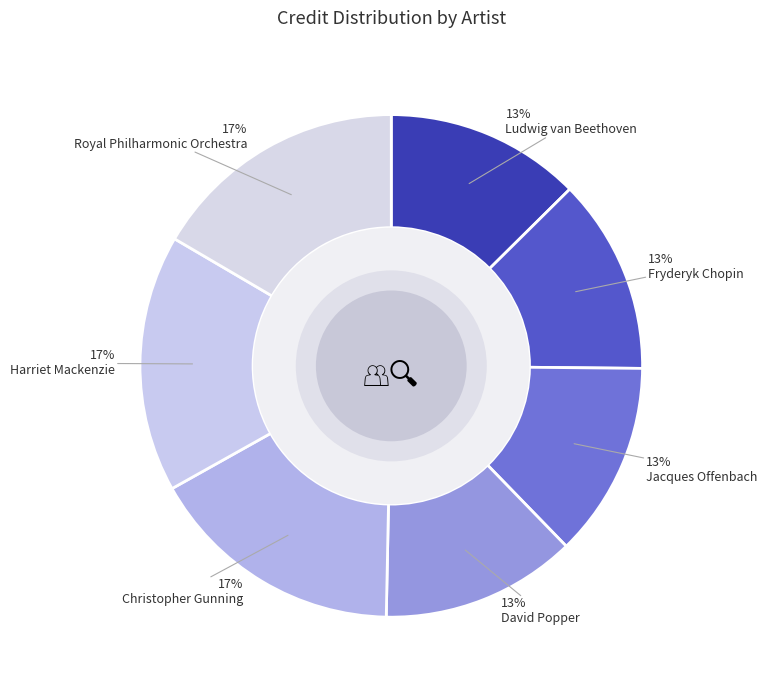

Which category has the biggest portion of the pie?

Christopher Gunning